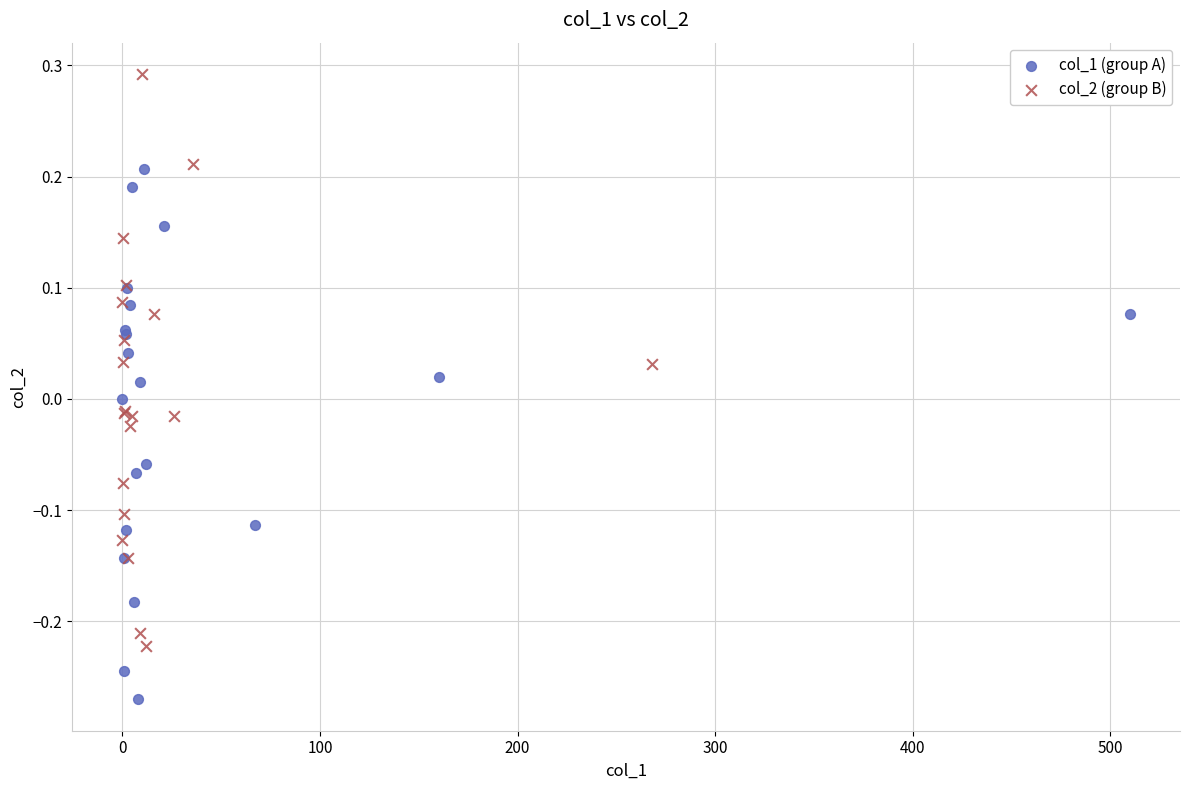

Which series has the widest spread of Y values?

col_2 (group B)